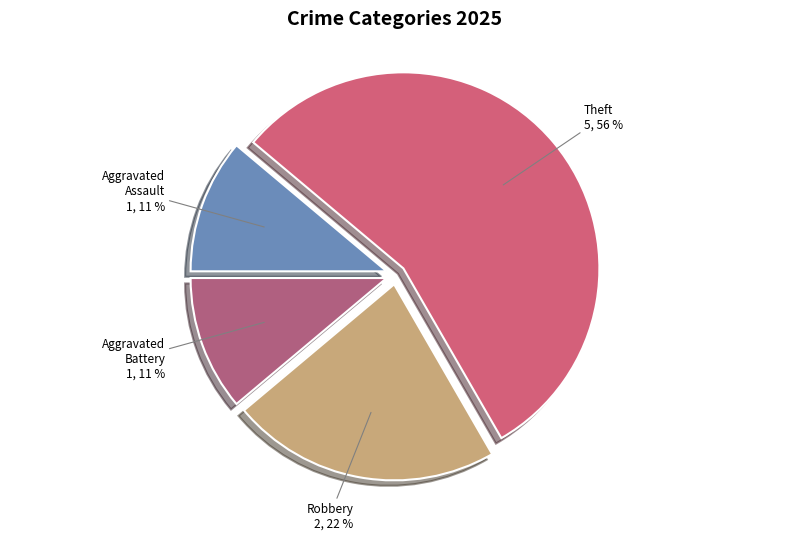

How many slices are in this pie chart?

4